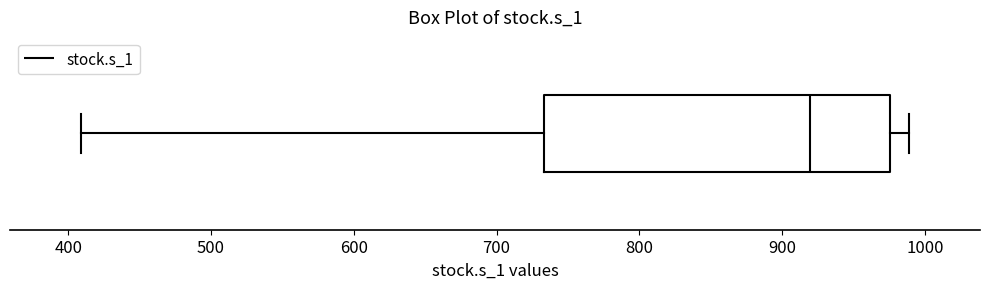

Read this box plot against the x-axis: the position of the median line, the range covered by the box, and the ends of both whiskers. The values are not printed on the chart, so give them approximately, as read against the axis.

median 920, box 730 to 980, whiskers 410 to 990